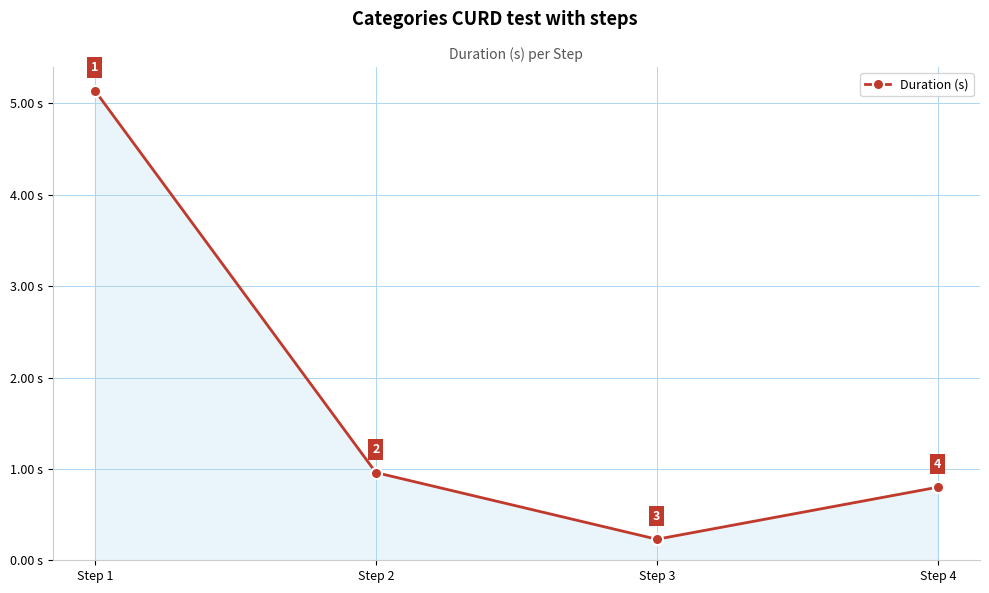

How many lines are shown in the chart?

1